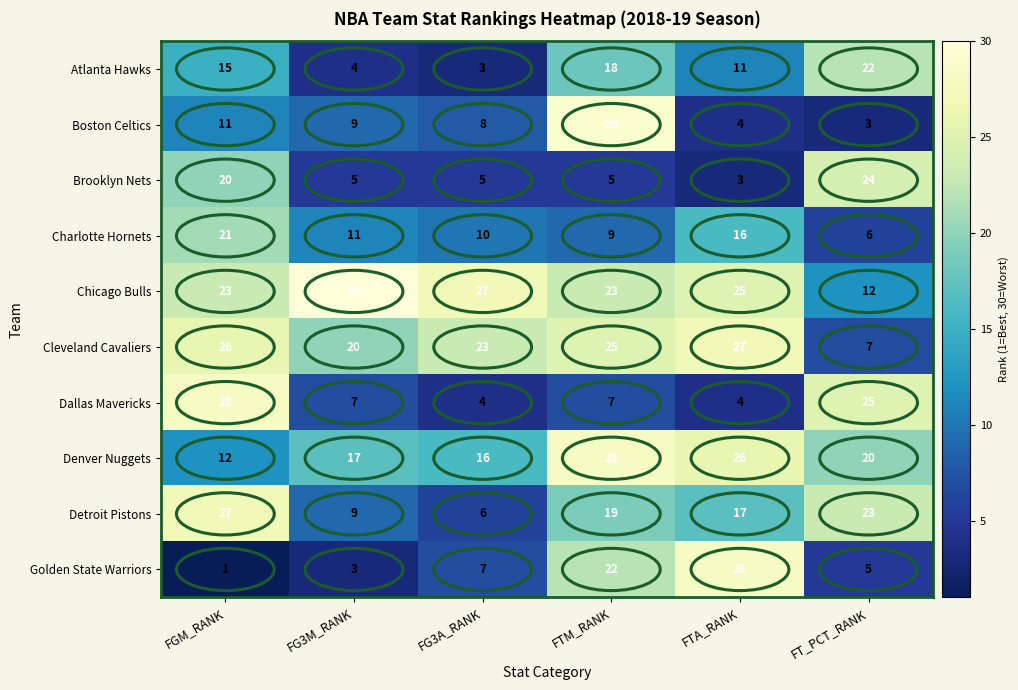

What is the difference between the highest and lowest values at FTM_RANK?

24